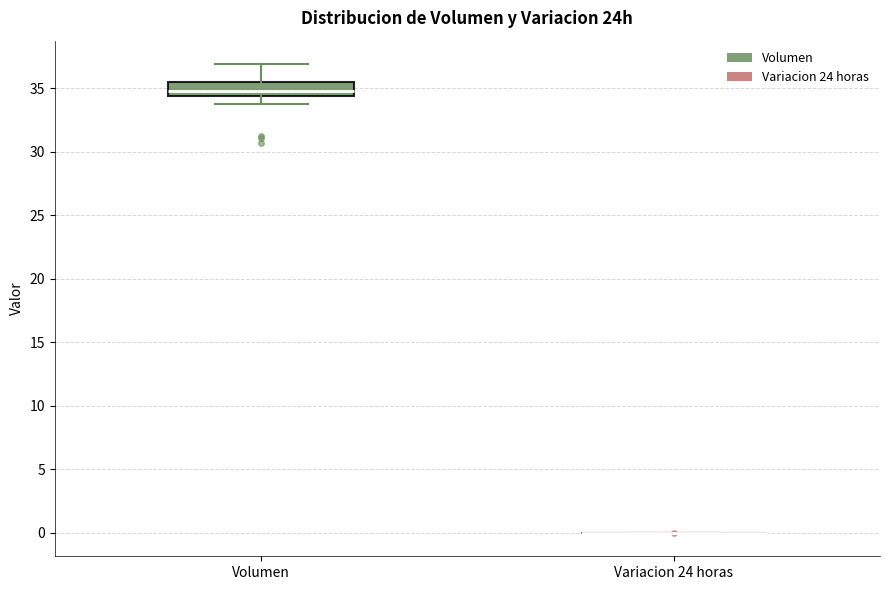

Reading left to right, read every box against the y-axis: the position of its median line, the range the box covers, and the ends of its whiskers. The values are not printed on the chart, so give them approximately, as read against the axis.

Volumen: median 35.0, box 34.5 to 35.5, whiskers 34.0 to 37.0
Variacion 24 horas: box collapsed to a line at 0.0, whiskers 0.0 to 0.0